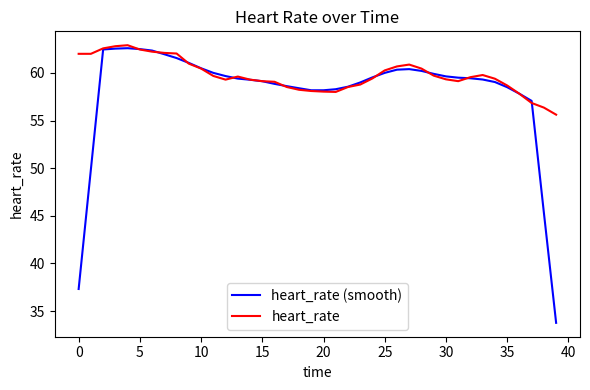

Which series has the widest spread of values?

heart_rate (smooth)